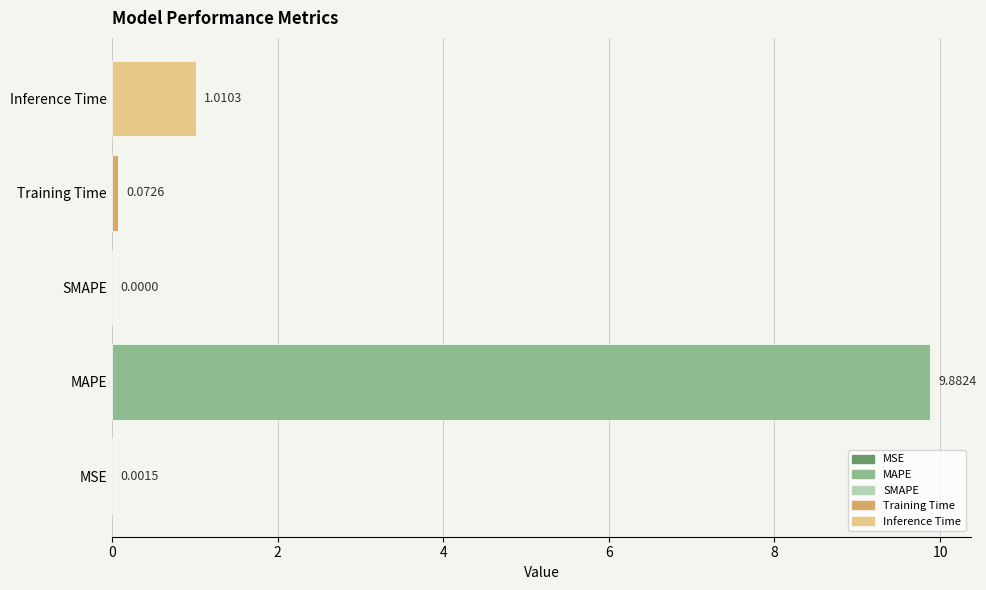

What is the sum of the values at MAPE and MSE?

9.9